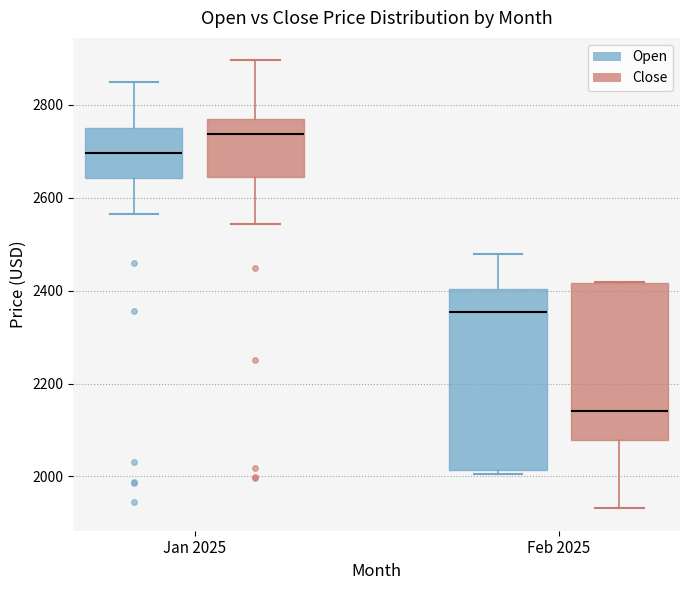

Where is the upper edge of the box for Jan 2025 (Close) on the y-axis? The values are not printed on the chart, so give them approximately, as read against the axis.

2760